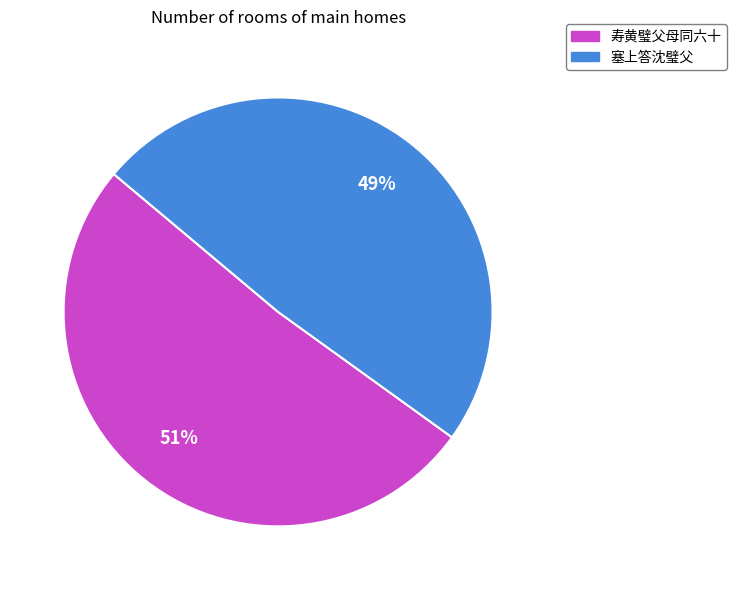

Which category has the biggest portion of the pie?

寿黄璧父母同六十